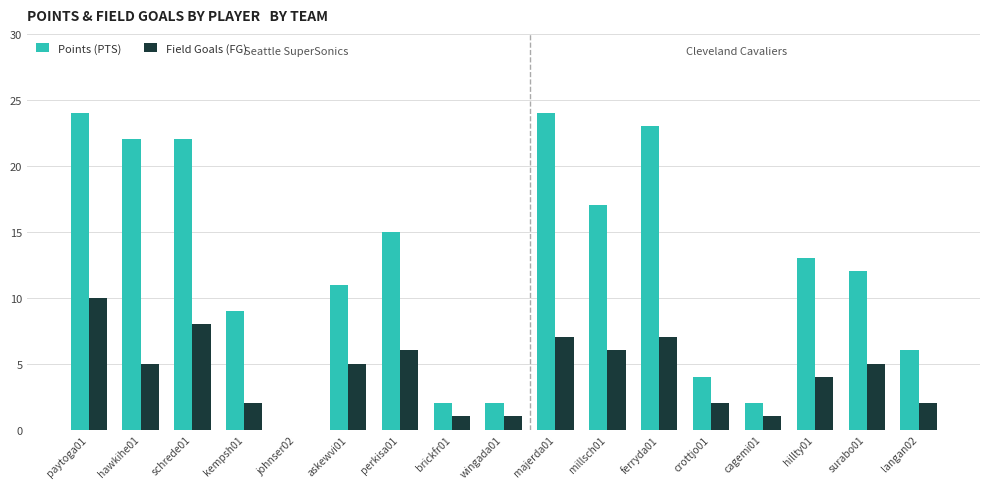

Count the Field Goals (FG) values in the range 2 to 6.

9